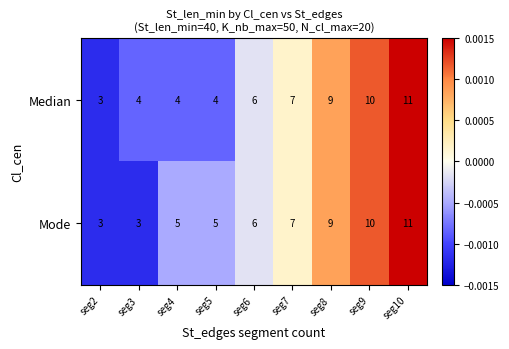

List the series in order of their overall mean, highest first.

Mode, Median